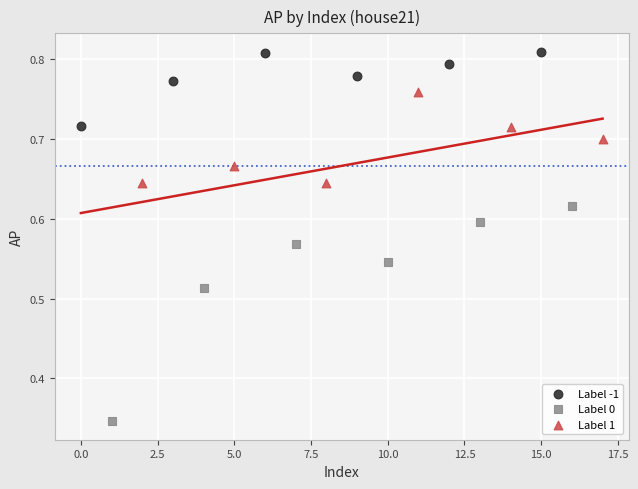

Which series reaches the maximum Y coordinate?

Label -1